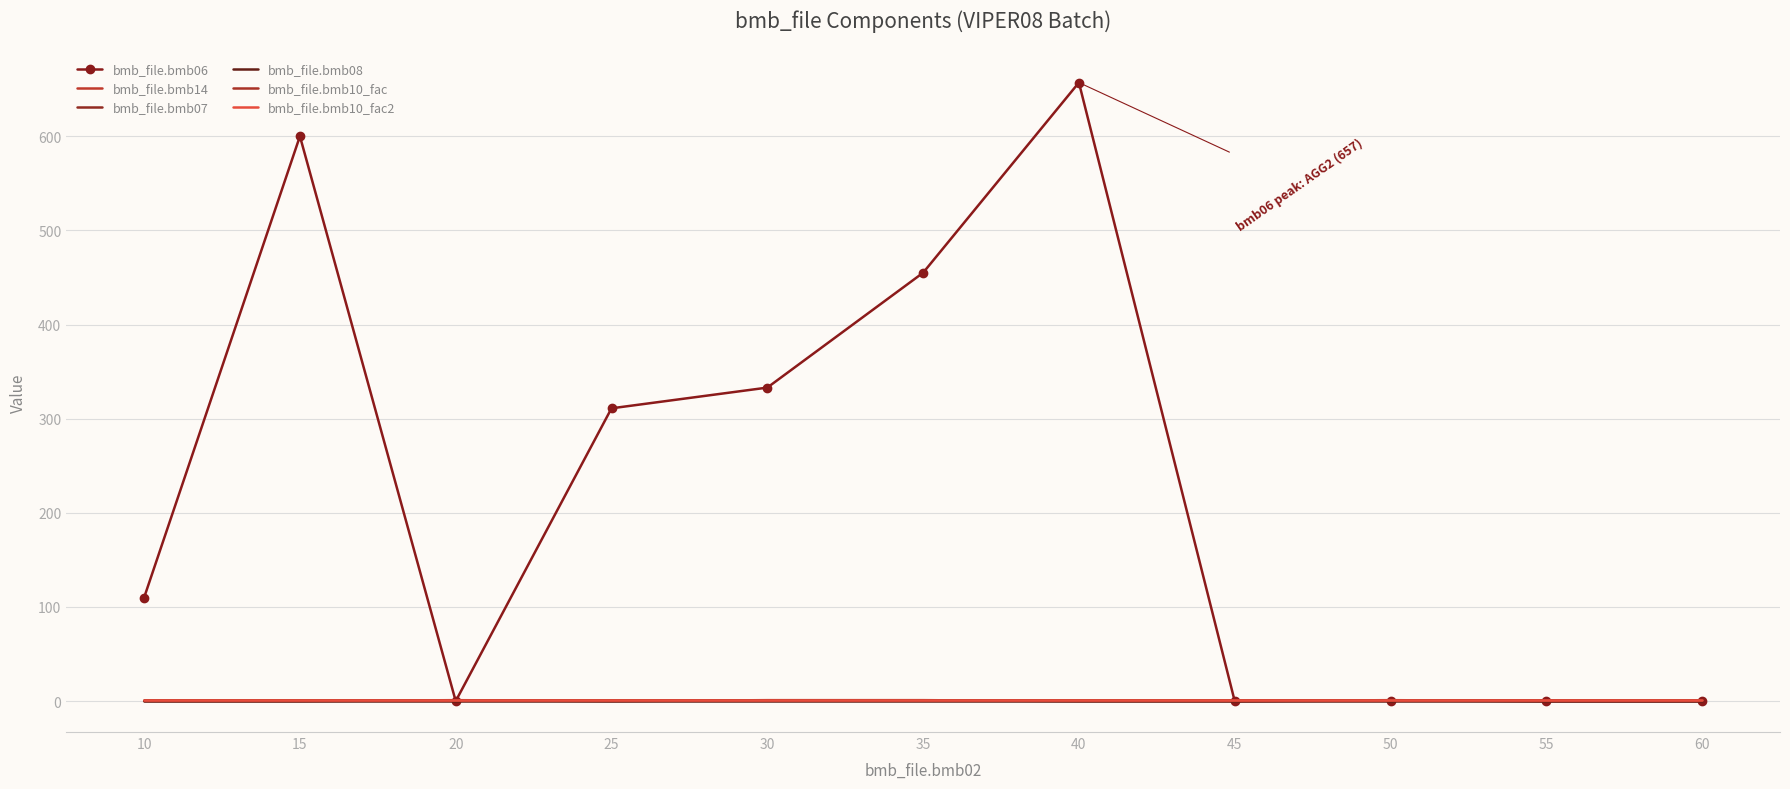

What is the value of the bmb_file.bmb10_fac2 point at the 1st from the left?

1.0